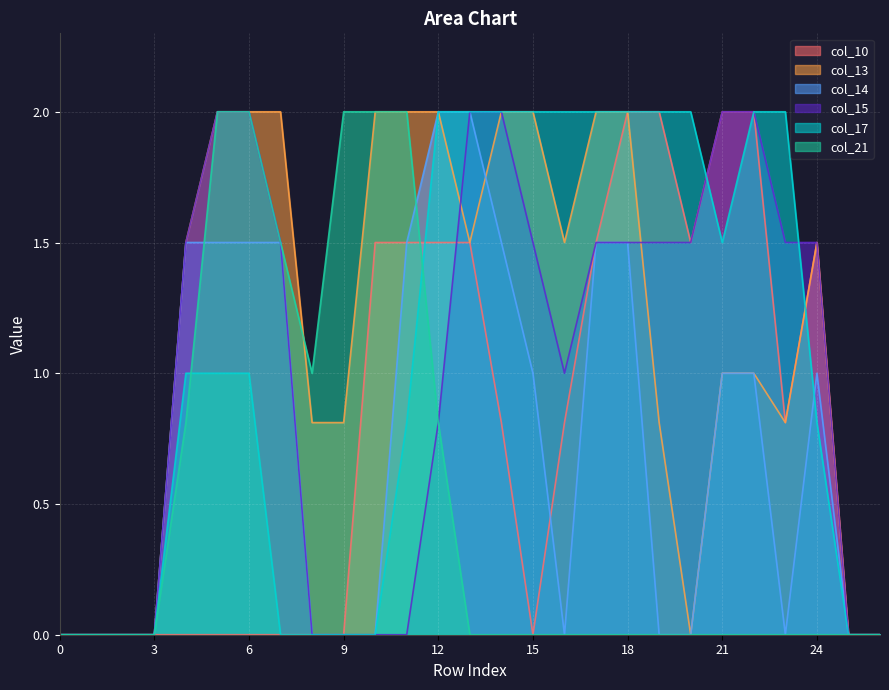

Where is col_17 nearest to the value 1?

4